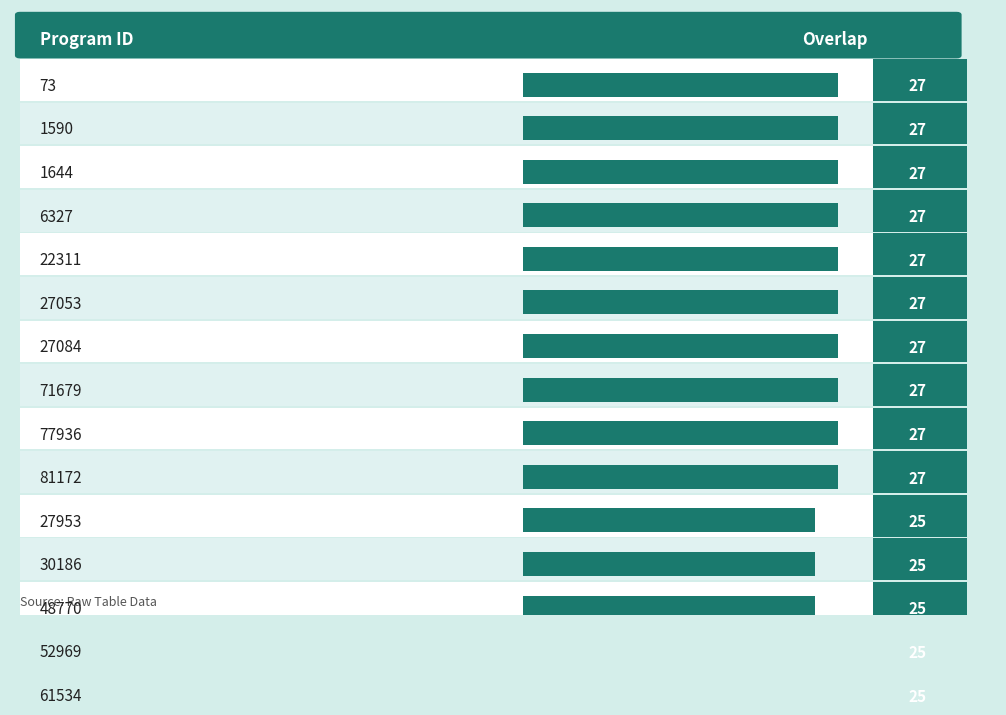

Where is the data nearest to the value 26?

73